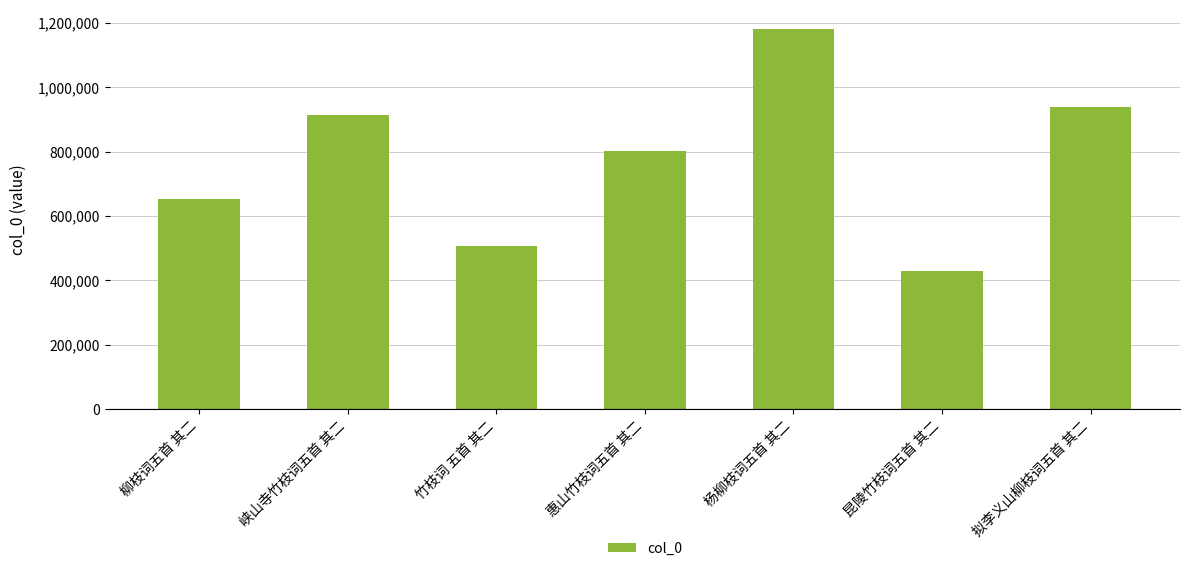

What is the sum of the values at 峡山寺竹枝词五首 其二 and 柳枝词五首 其二?

1565749